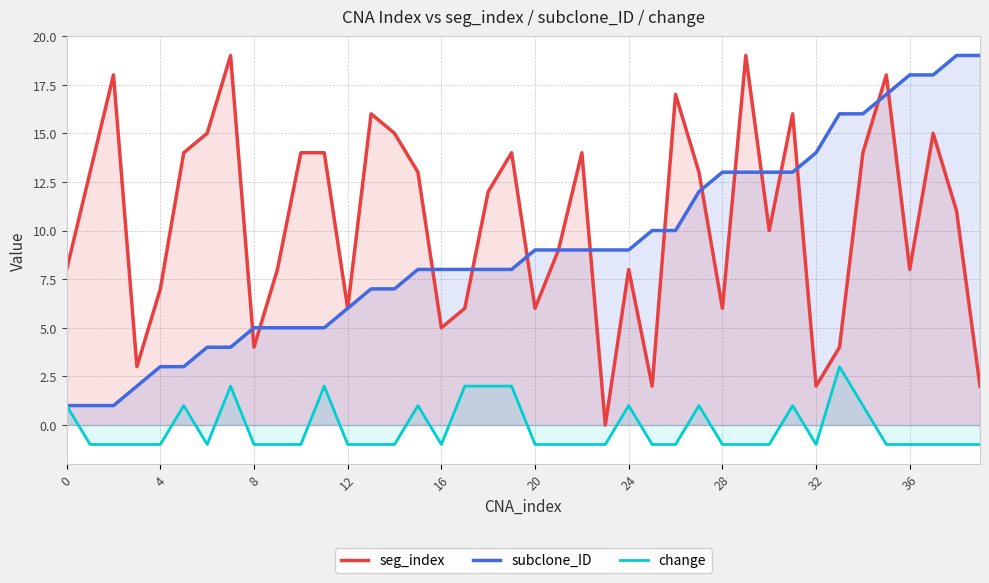

How many times do subclone_ID and seg_index cross each other?

14